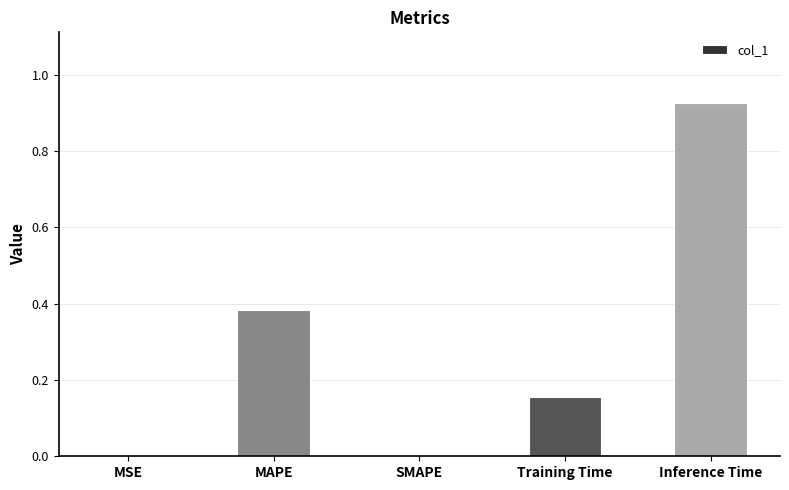

What is the average value?

0.3